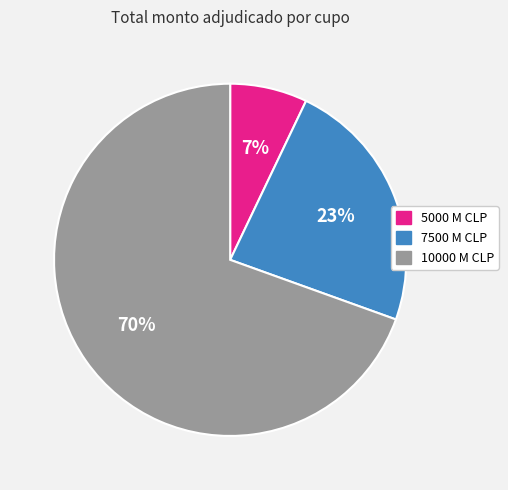

To the nearest percent, what is the average slice percentage?

33%